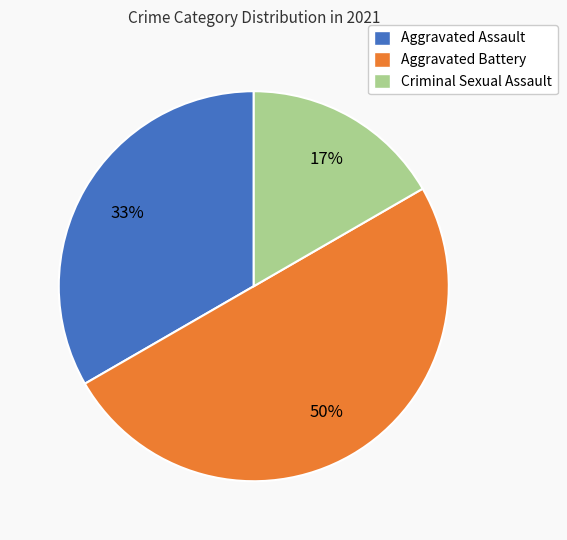

Is the sum of Aggravated Battery and Aggravated Assault greater than half?

Yes